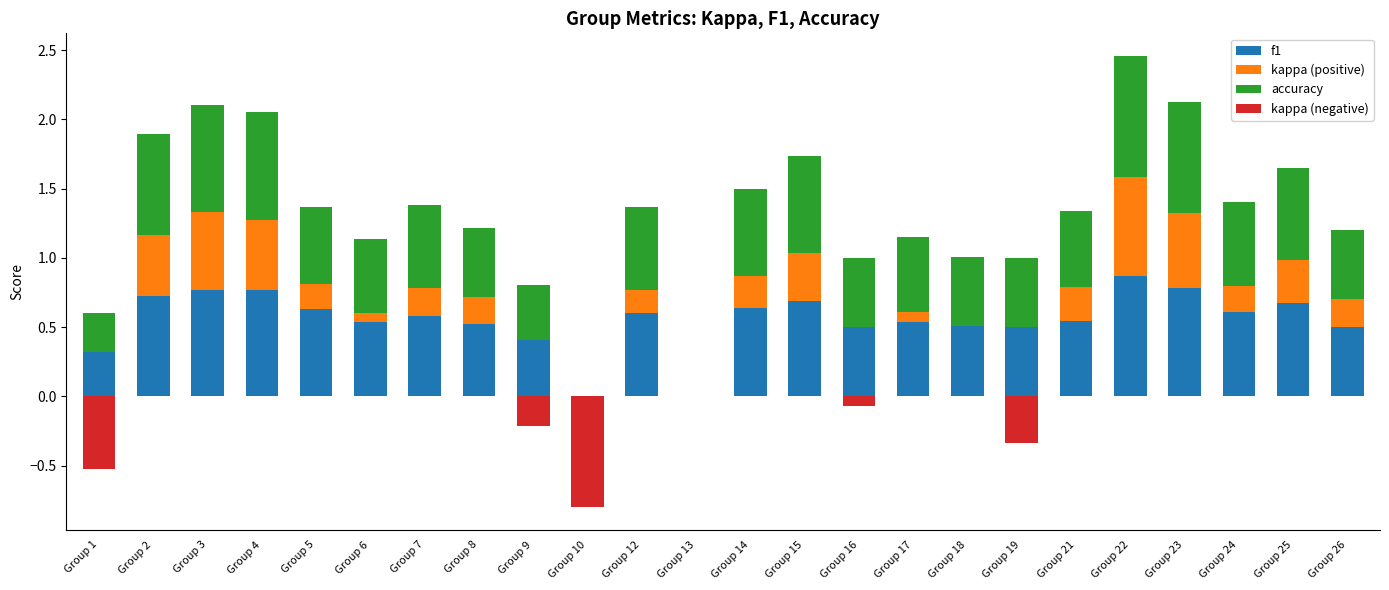

How many distinct data groups are displayed?

4